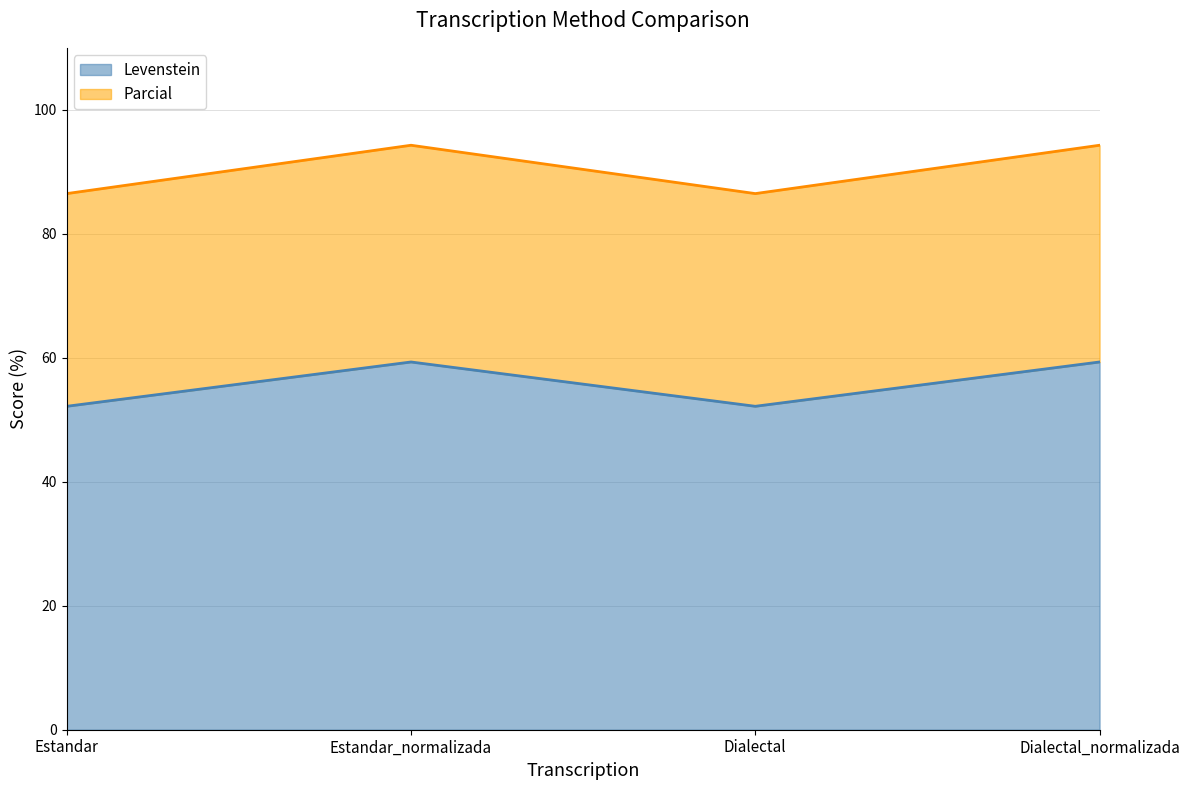

What are all the series names shown in the legend?

Levenstein, Parcial